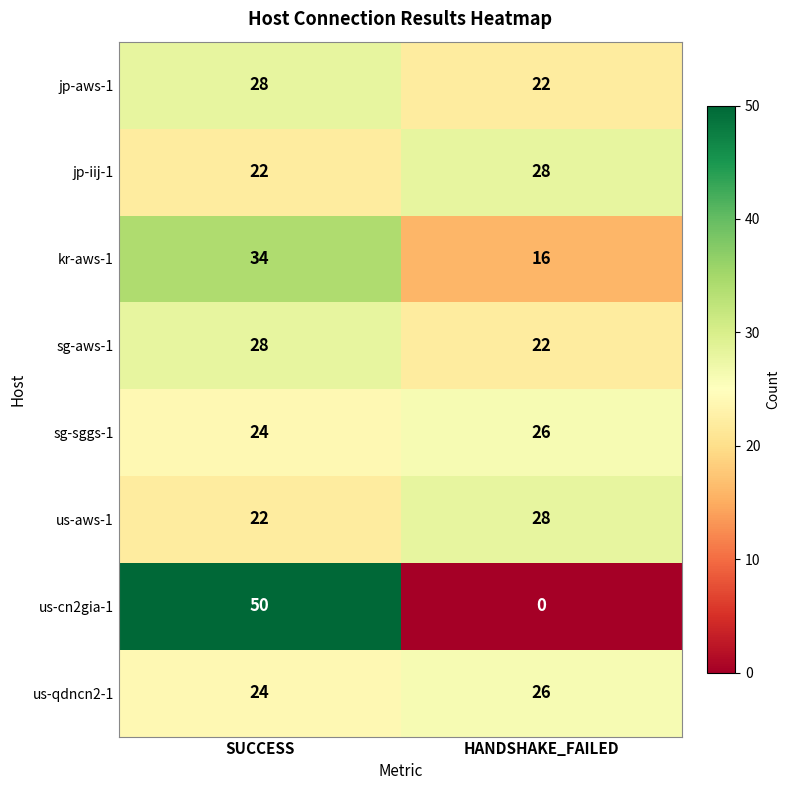

What is the average value of the us-cn2gia-1 series?

25